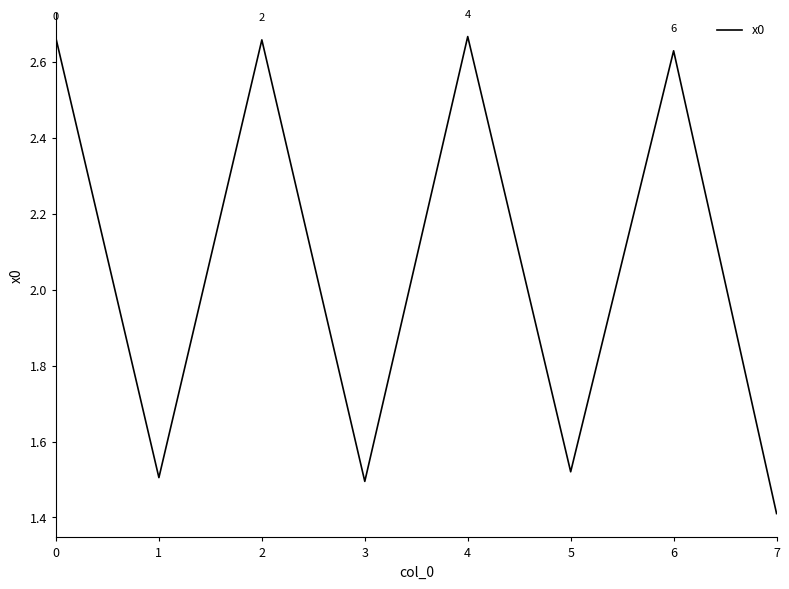

How many values are below 2?

4